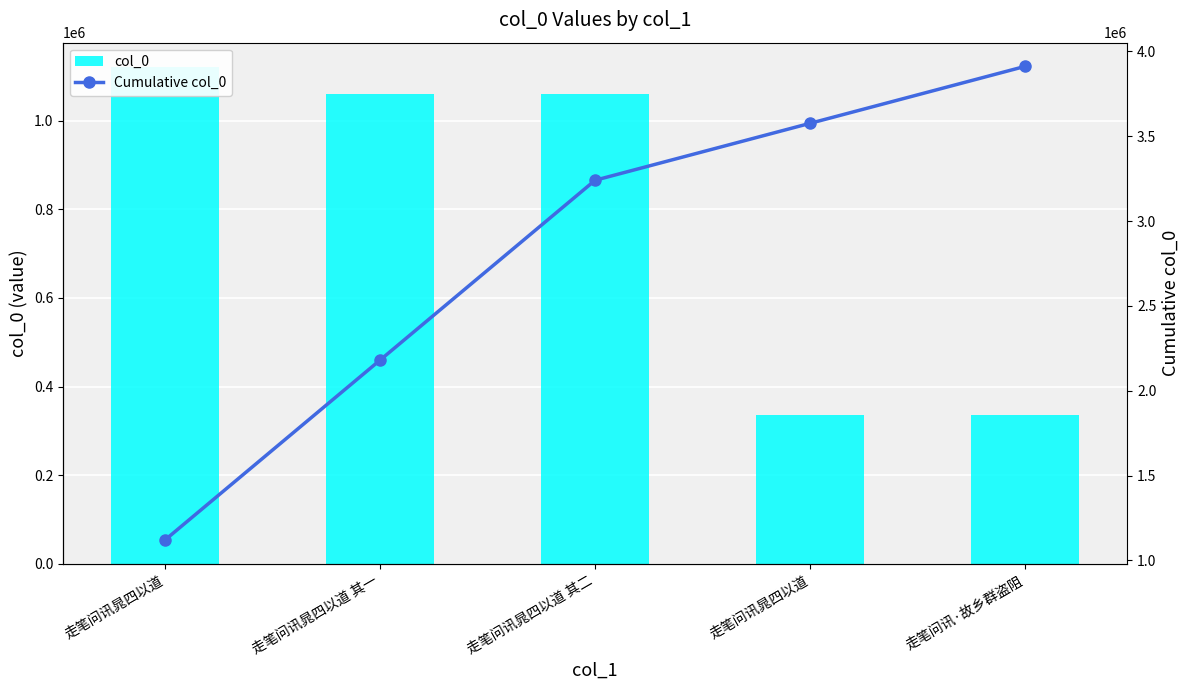

Is it true that Cumulative col_0 equals 1592389 at 走笔问讯晁四以道 其二?

False